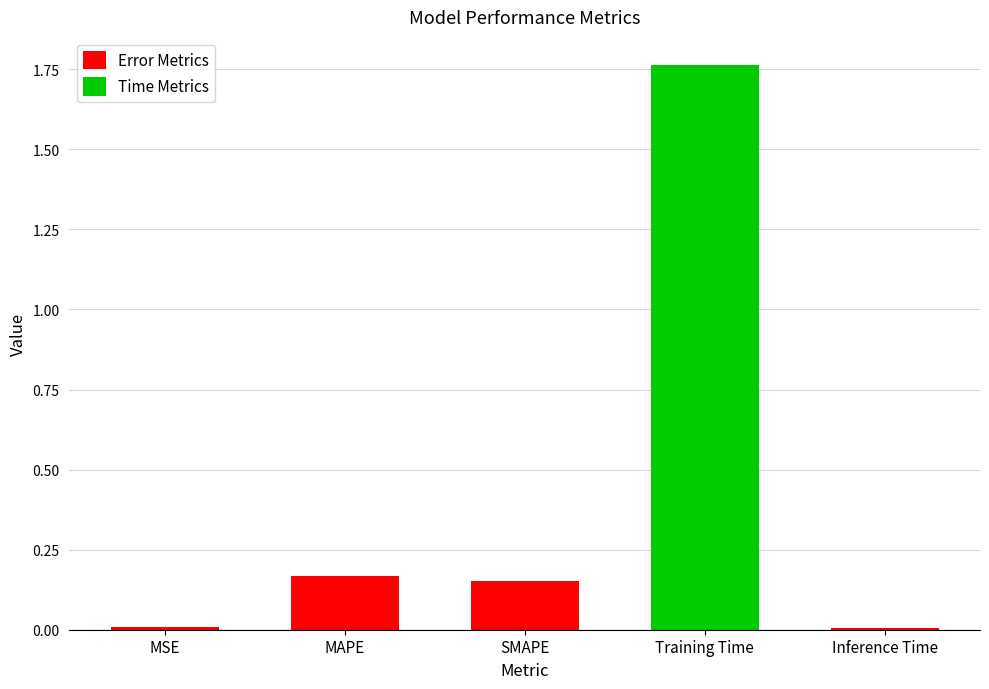

What is the label of the 1st bar from the left?

MSE